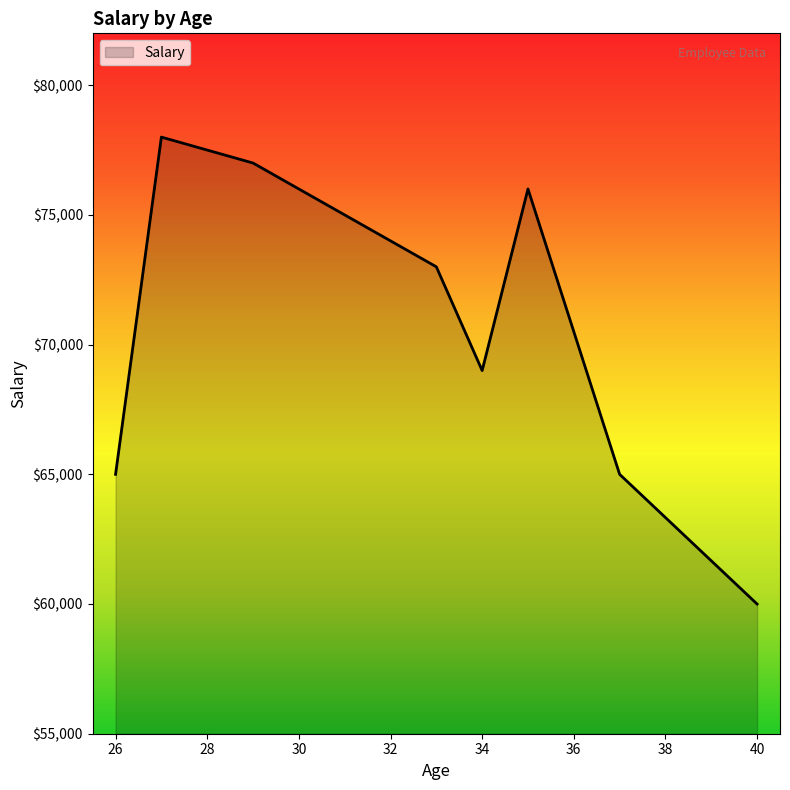

What is the difference between the maximum and minimum values?

18000